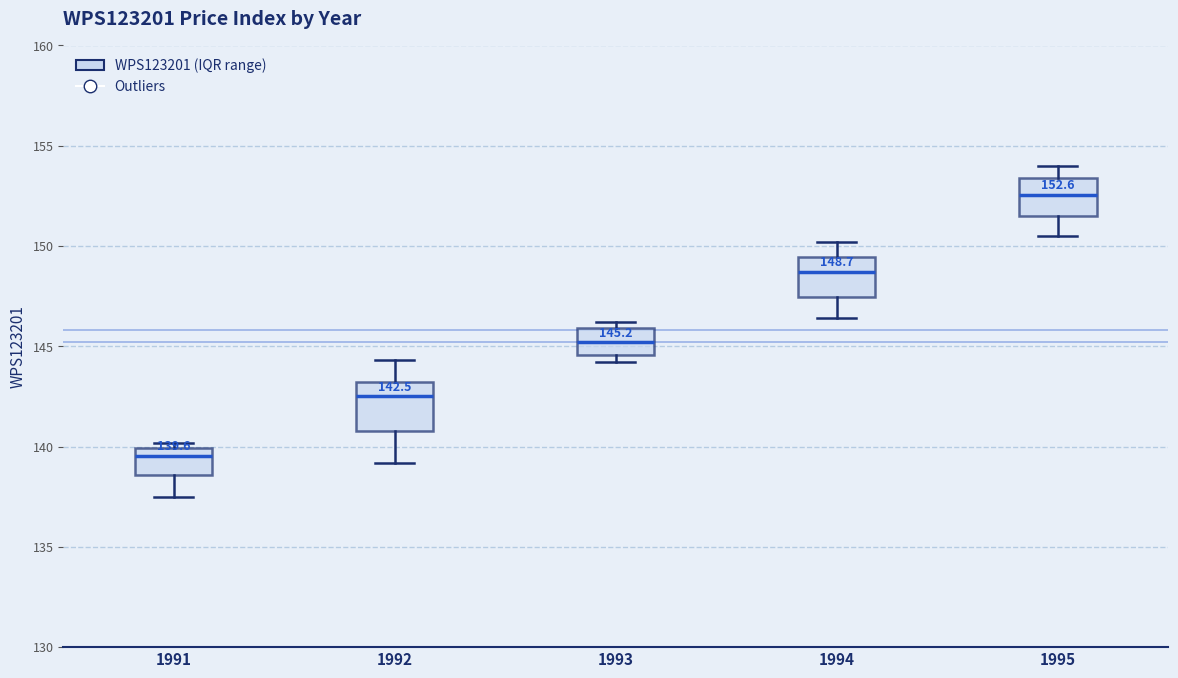

Which box has the highest median line?

1995